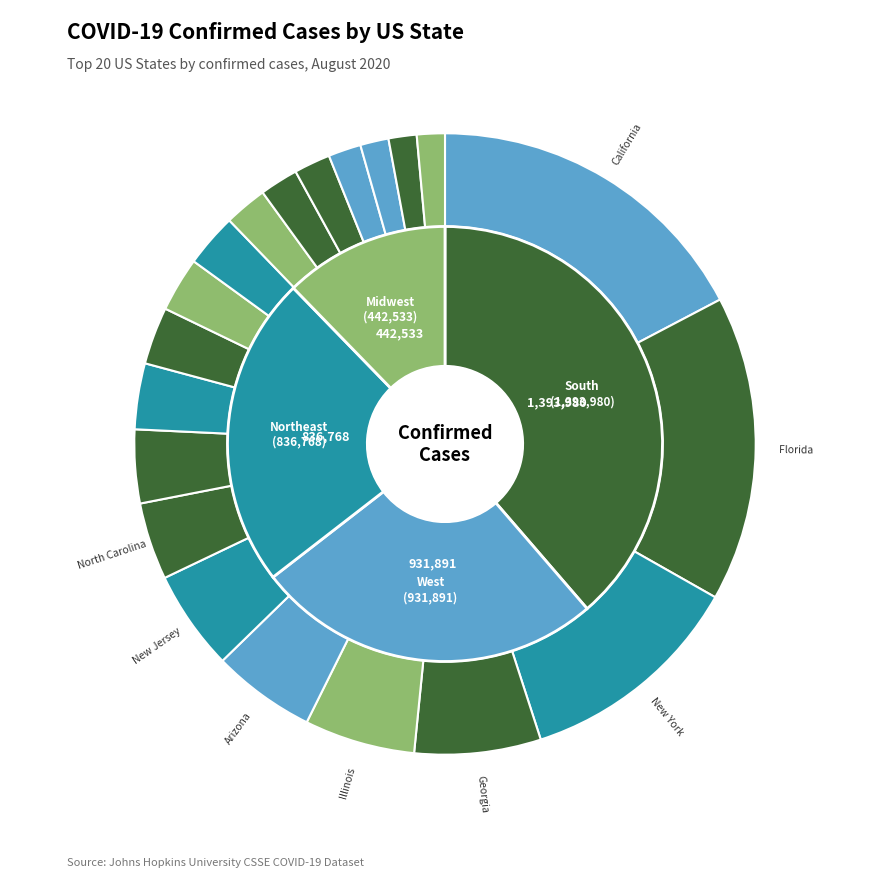

Count the number of slices in the pie.

20